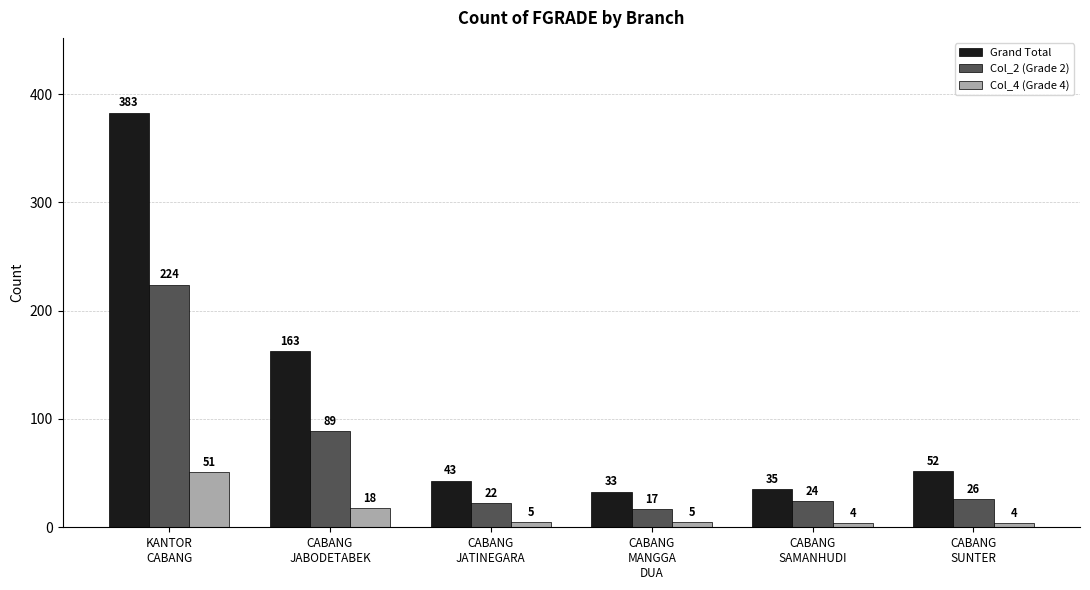

Rank the series at CABANG
JATINEGARA from highest to lowest value.

Grand Total, Col_2 (Grade 2), Col_4 (Grade 4)